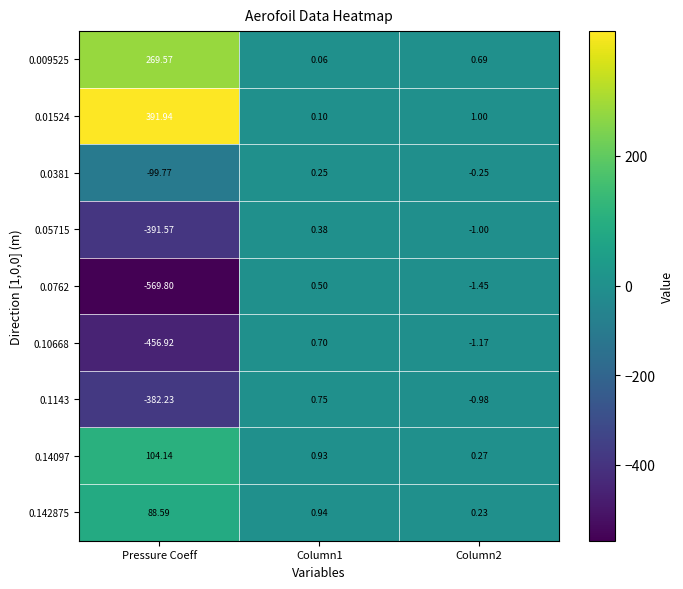

Is the value of 0.142875 at Pressure Coeff greater than the value of 0.0762 at Column1?

Yes